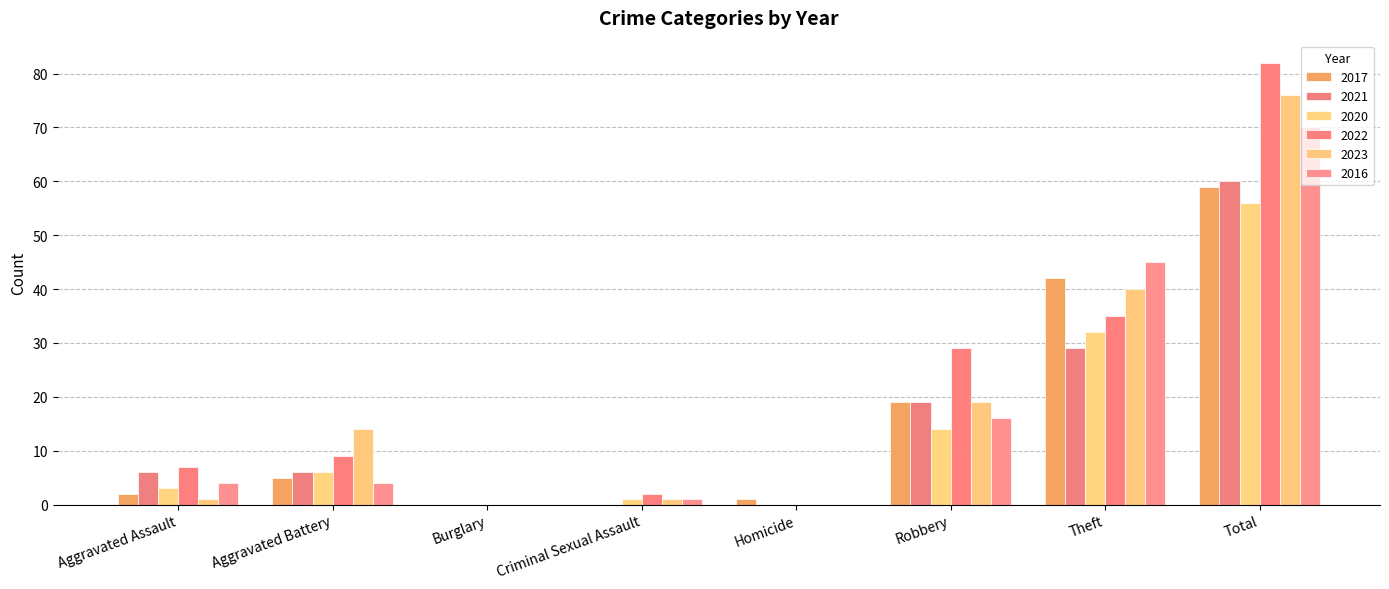

Reading right to left, transcribe all the data shown in this chart.

2017: Total=59	Theft=42	Robbery=19	Homicide=1	Criminal Sexual Assault=0	Burglary=0	Aggravated Battery=5	Aggravated Assault=2
2021: Total=60	Theft=29	Robbery=19	Homicide=0	Criminal Sexual Assault=0	Burglary=0	Aggravated Battery=6	Aggravated Assault=6
2020: Total=56	Theft=32	Robbery=14	Homicide=0	Criminal Sexual Assault=1	Burglary=0	Aggravated Battery=6	Aggravated Assault=3
2022: Total=82	Theft=35	Robbery=29	Homicide=0	Criminal Sexual Assault=2	Burglary=0	Aggravated Battery=9	Aggravated Assault=7
2023: Total=76	Theft=40	Robbery=19	Homicide=0	Criminal Sexual Assault=1	Burglary=0	Aggravated Battery=14	Aggravated Assault=1
2016: Total=70	Theft=45	Robbery=16	Homicide=0	Criminal Sexual Assault=1	Burglary=0	Aggravated Battery=4	Aggravated Assault=4